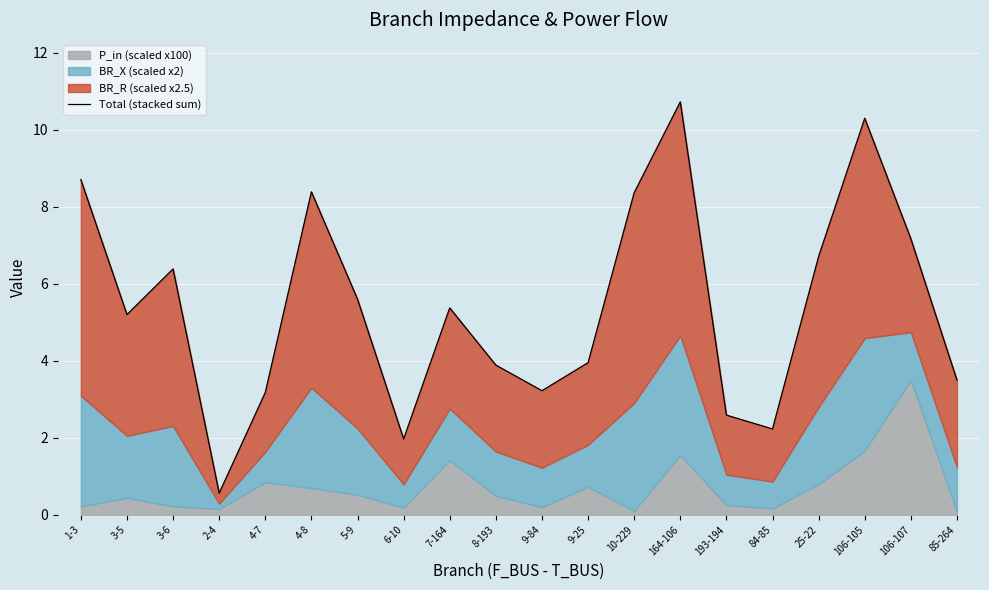

The chart shows a value of 1.0 at 193-194. True or false?

False